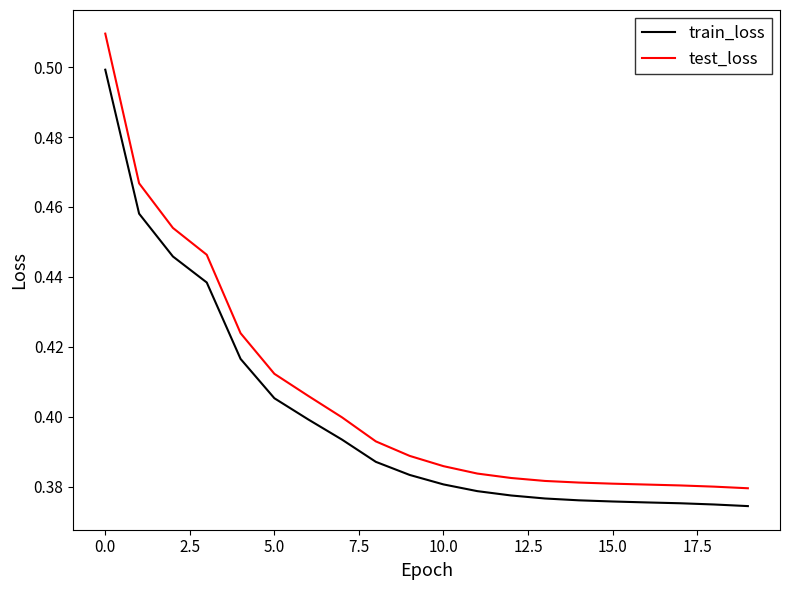

Which series has the largest total across all categories?

test_loss